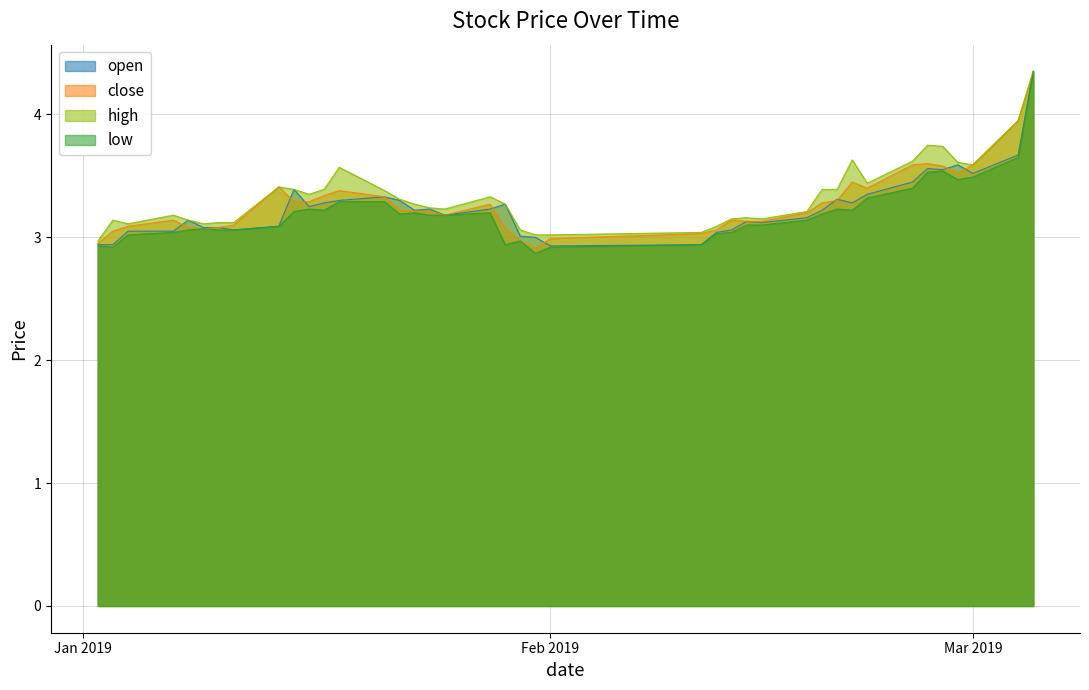

What are all the series names shown in the legend?

open, close, high, low